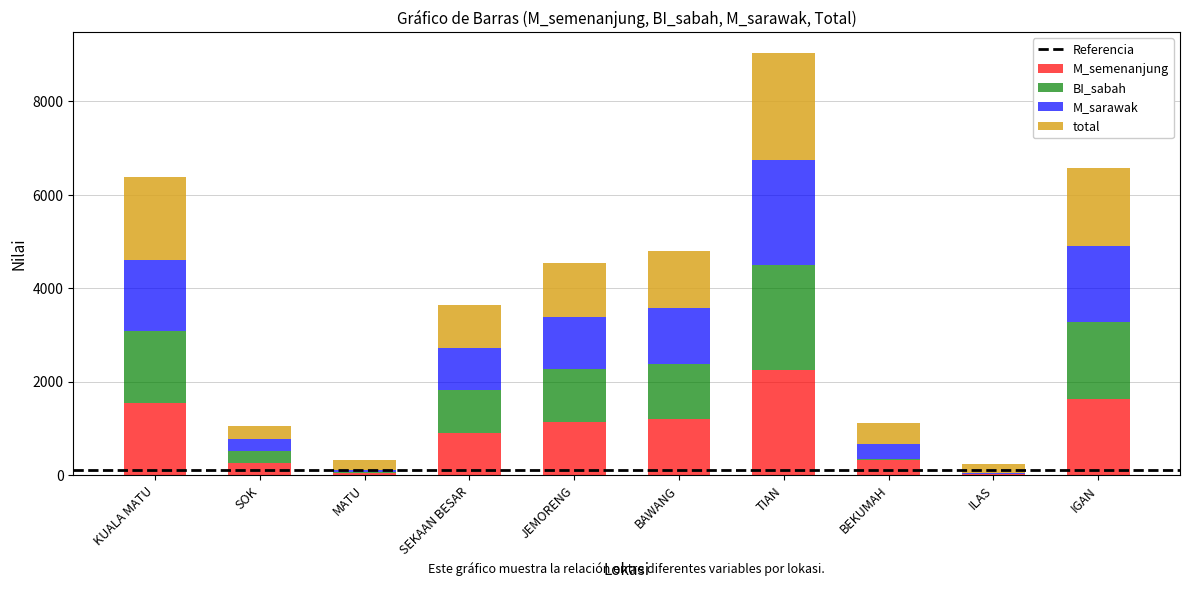

The value of M_semenanjung at SOK is 253. True or false?

True